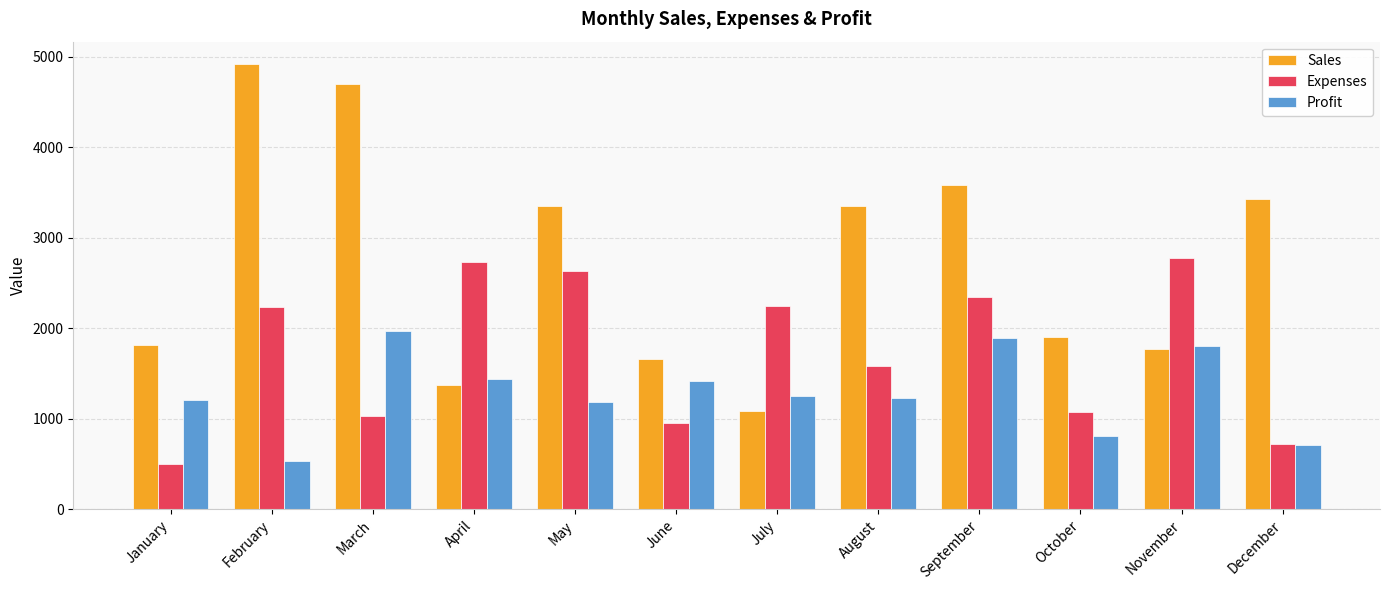

Which category has the lowest value in the Profit series?

February